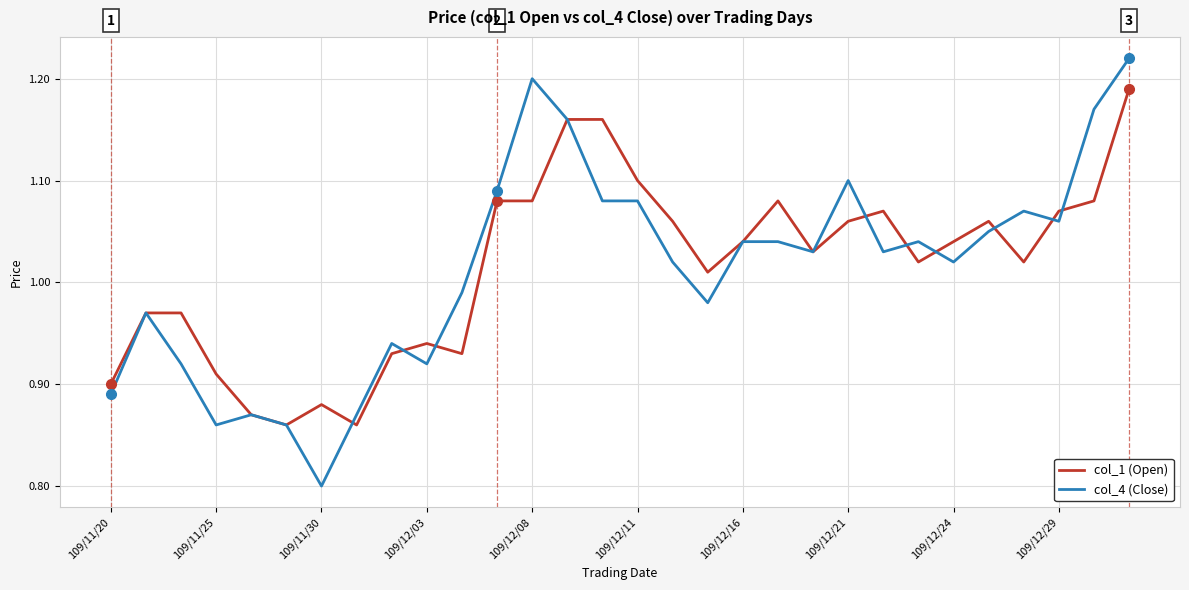

How many lines are shown in the chart?

2